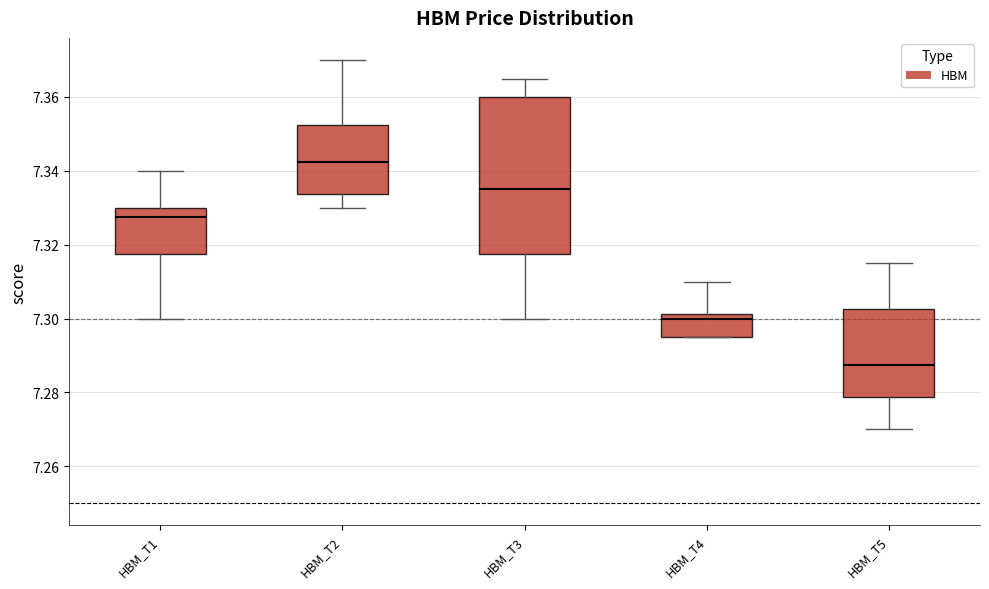

Reading left to right, transcribe this box plot: for each box, give where its median line is, the range the box spans, and where its two whiskers end, as read against the y-axis. The values are not printed on the chart, so give them approximately, as read against the axis.

HBM_T1: median 7.328, box 7.318 to 7.330, whiskers 7.300 to 7.340
HBM_T2: median 7.342, box 7.334 to 7.352, whiskers 7.330 to 7.370
HBM_T3: median 7.336, box 7.318 to 7.360, whiskers 7.300 to 7.366
HBM_T4: median 7.300, box 7.296 to 7.302, whiskers 7.296 to 7.310
HBM_T5: median 7.288, box 7.278 to 7.302, whiskers 7.270 to 7.316